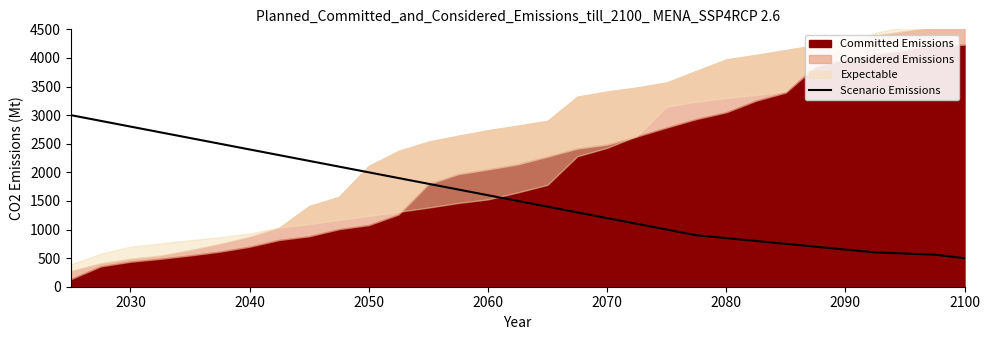

What is the minimum value for Scenario Emissions?

500